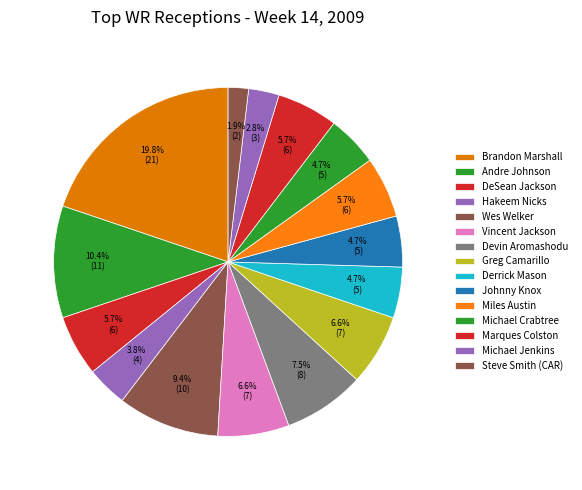

To the nearest percent, what percentage of the pie is Miles Austin?

6%